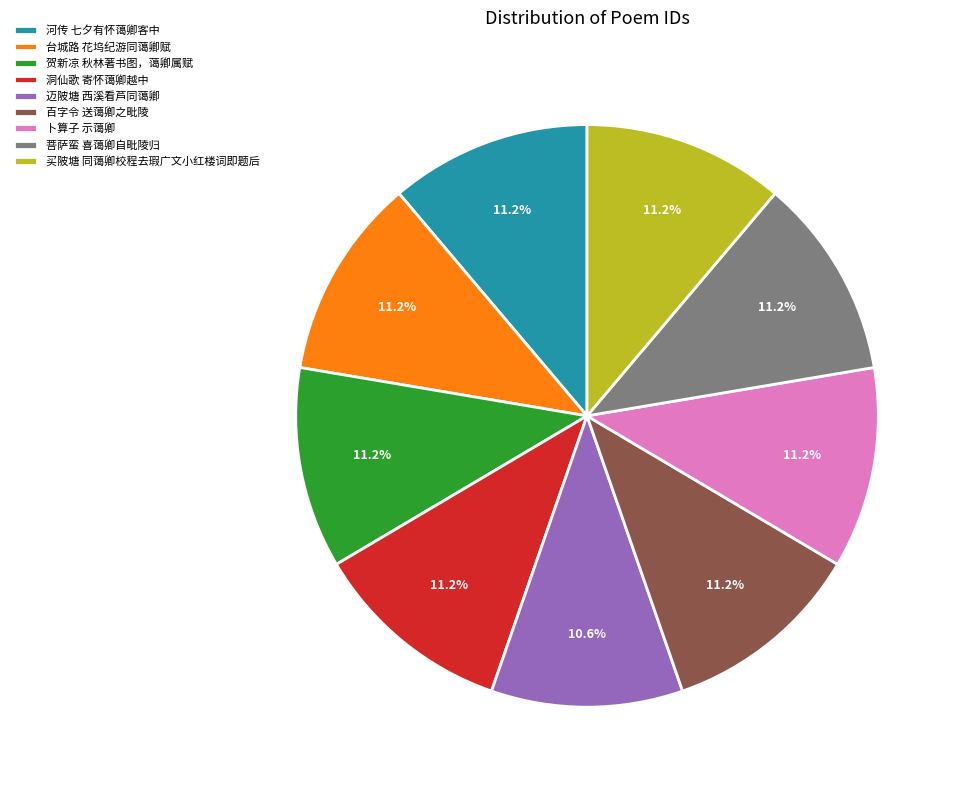

Do 洞仙歌 寄怀蔼卿越中 and 迈陂塘 西溪看芦同蔼卿 together represent more than half of the pie?

No